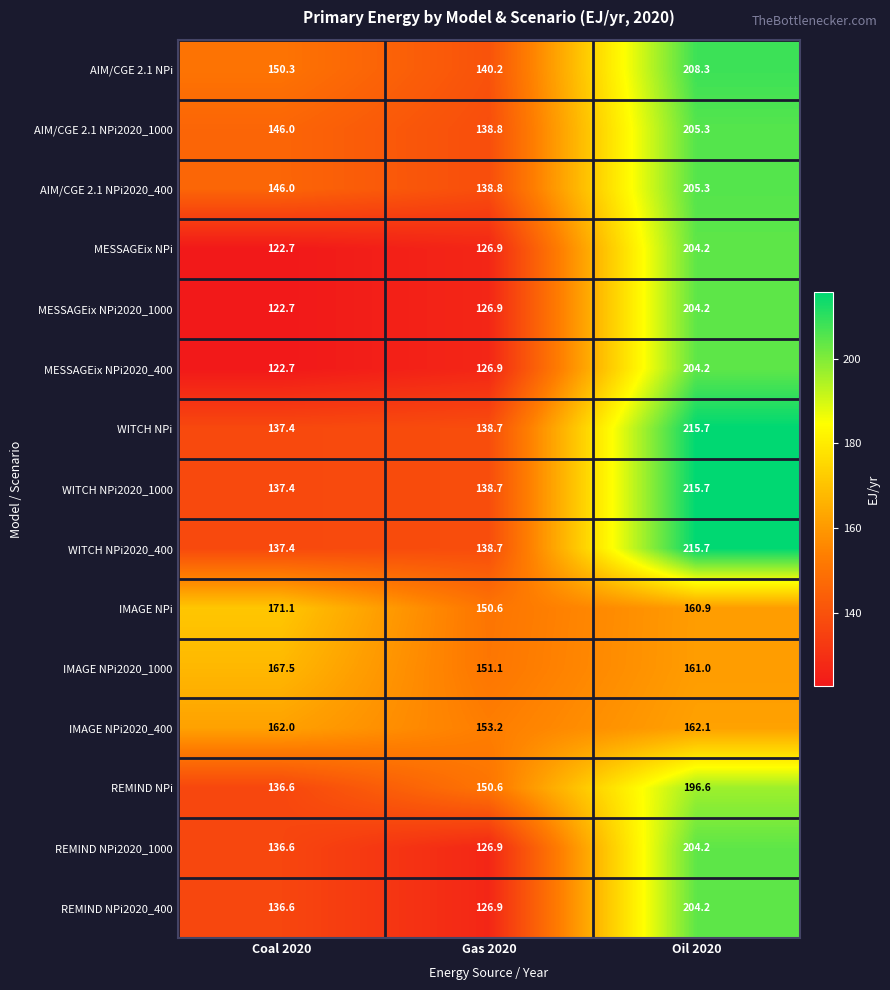

What is the spread (max minus min) of values at Gas 2020?

26.3